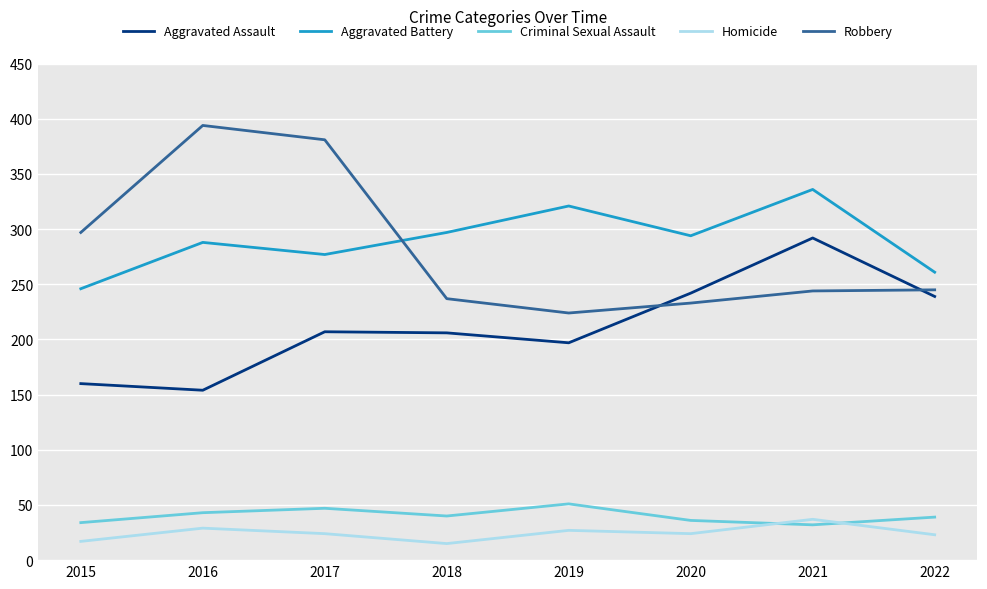

Is it true that Robbery equals 237 at 2018?

True